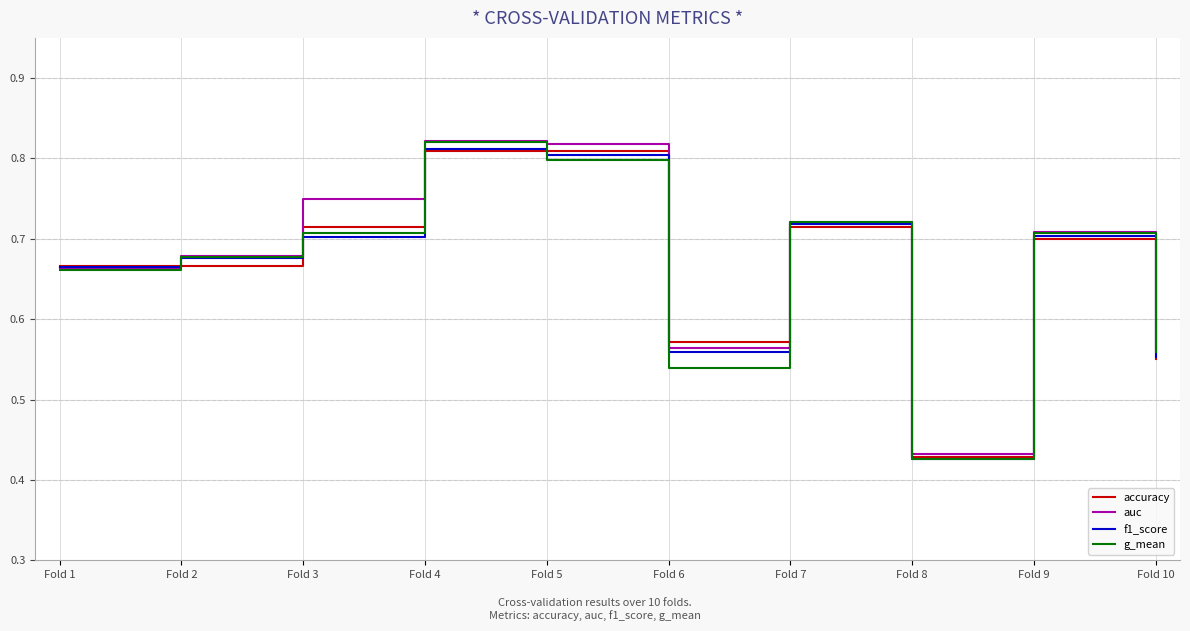

True or false: accuracy has more than 1 interior local peaks.

True